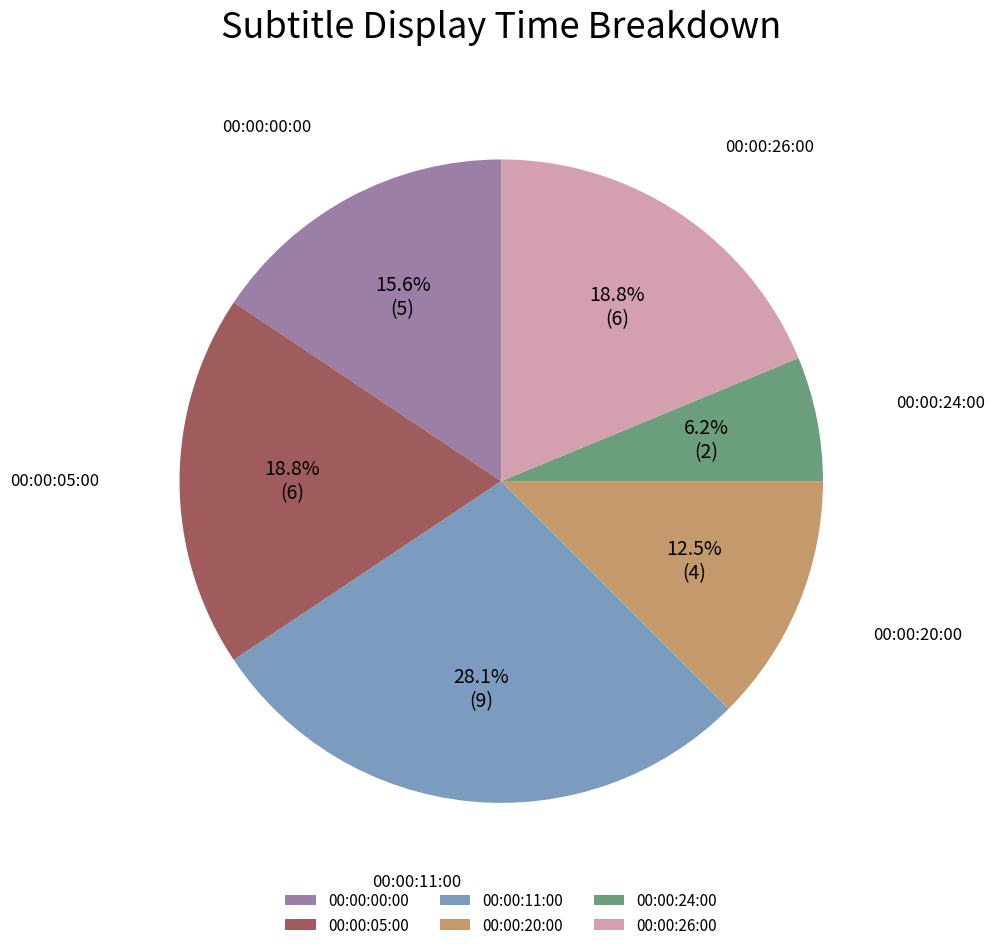

Approximately how many times larger is the value at 00:00:11:00 compared to 00:00:05:00?

1.5